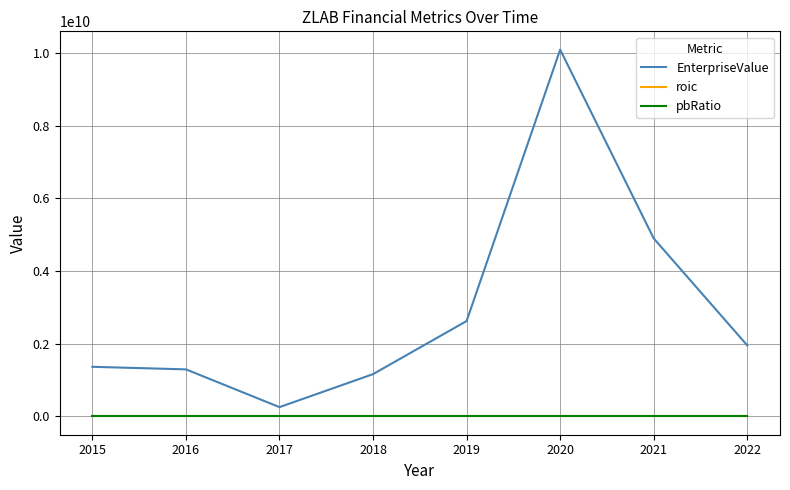

True or false: EnterpriseValue and pbRatio cross at least once.

False